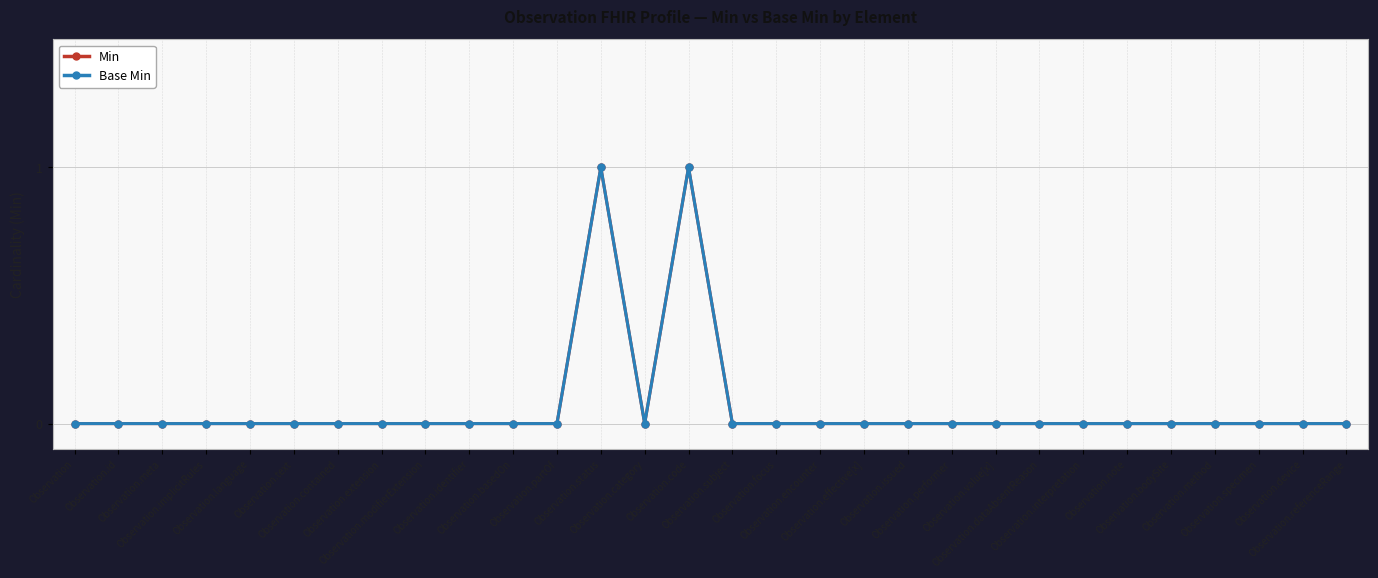

What value does the Base Min series have at Observation.status?

1